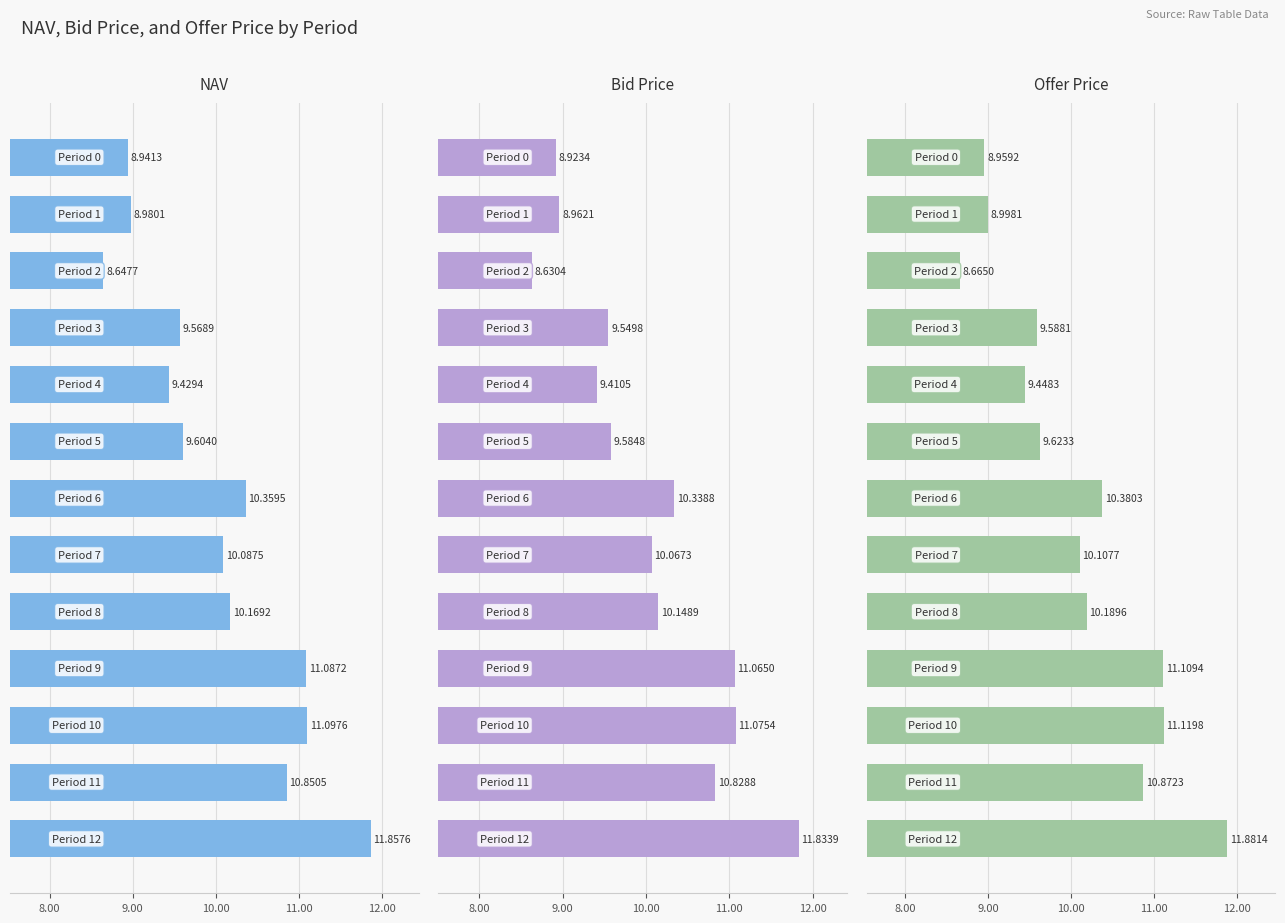

What is the difference between the maximum and minimum values in the Offer Price series?

3.2